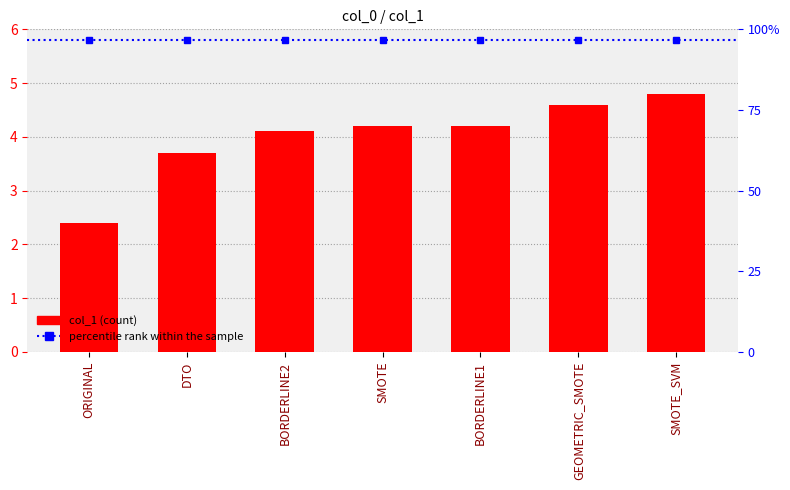

Which label corresponds to the largest value in the chart?

SMOTE_SVM